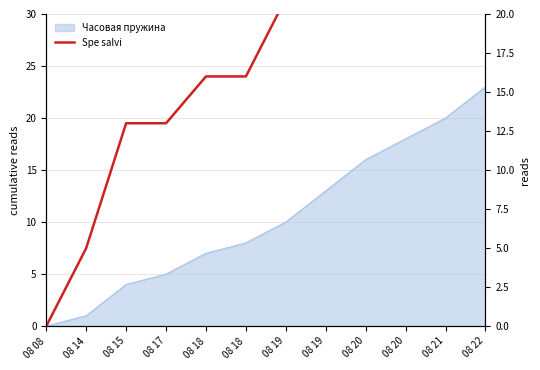

Does the chart display data point markers on the line(s)?

No